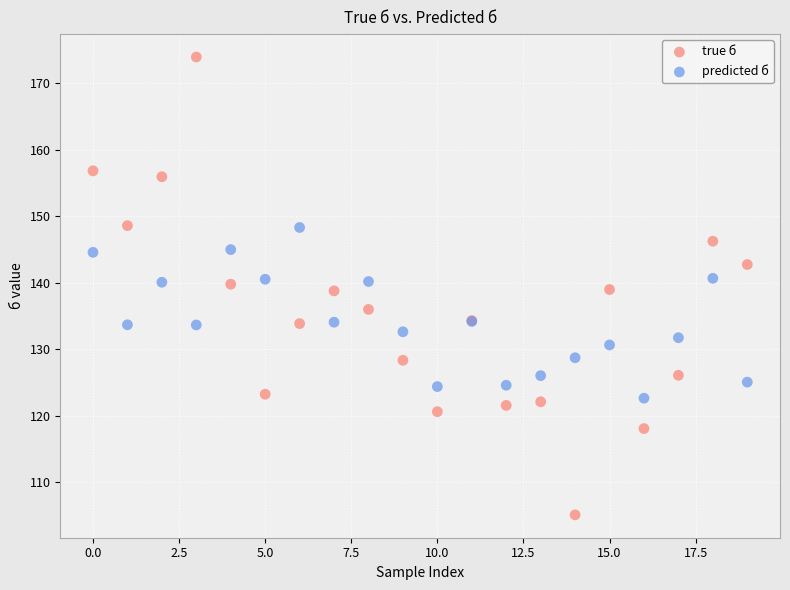

Which series reaches the maximum Y coordinate?

true б